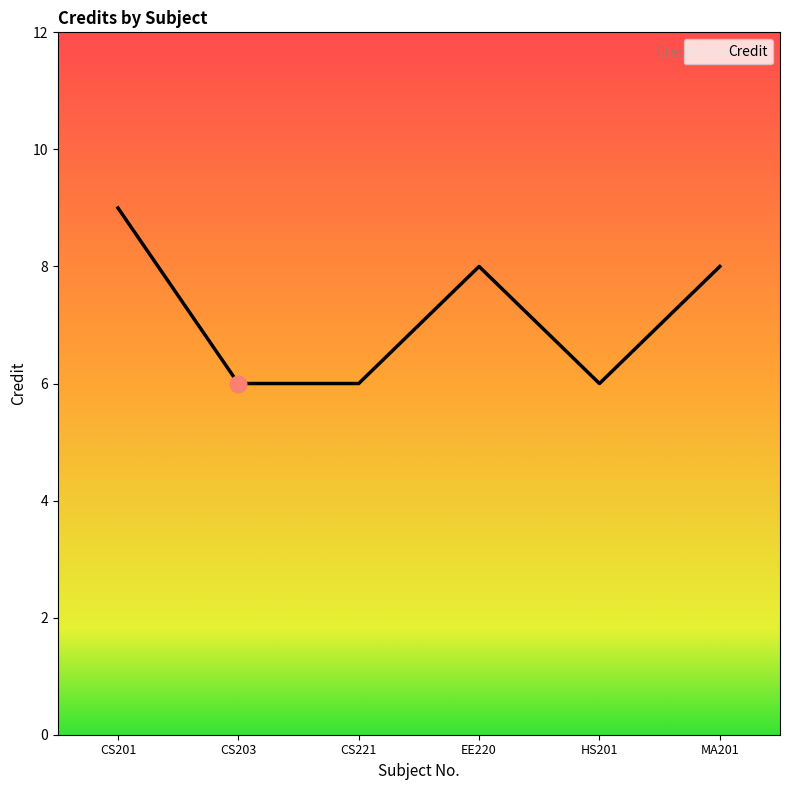

What is the ratio of the value at HS201 to the value at CS203?

1.0